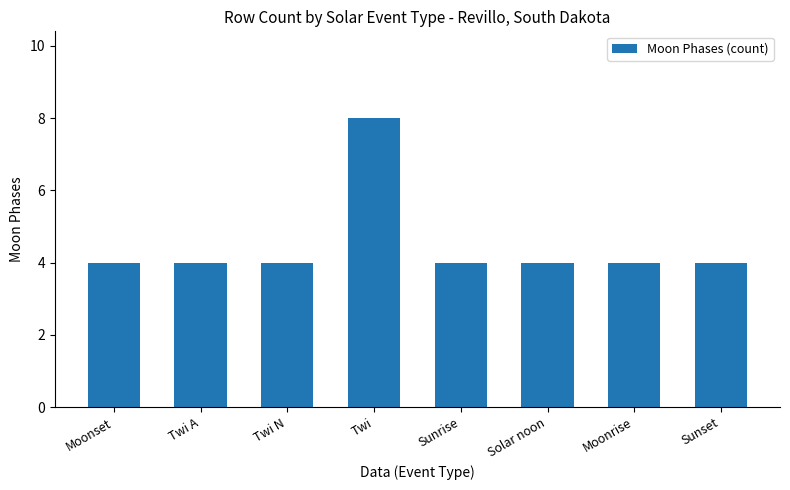

Reading left to right, extract all data points from this chart.

Moonset=4	Twi A=4	Twi N=4	Twi=8	Sunrise=4	Solar noon=4	Moonrise=4	Sunset=4